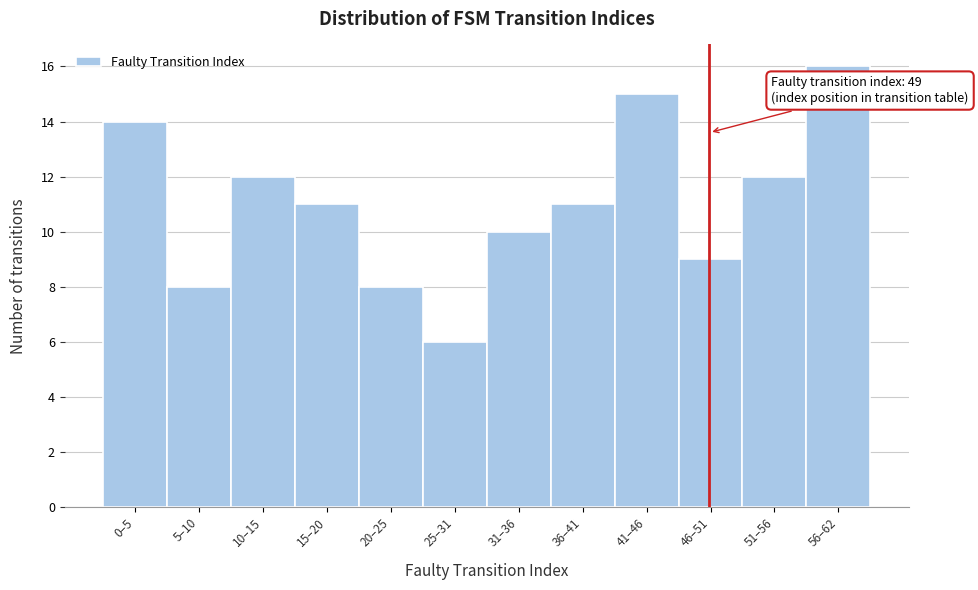

Reading left to right, extract all data points from this chart.

14	8	12	11	8	6	10	11	15	9	12	16